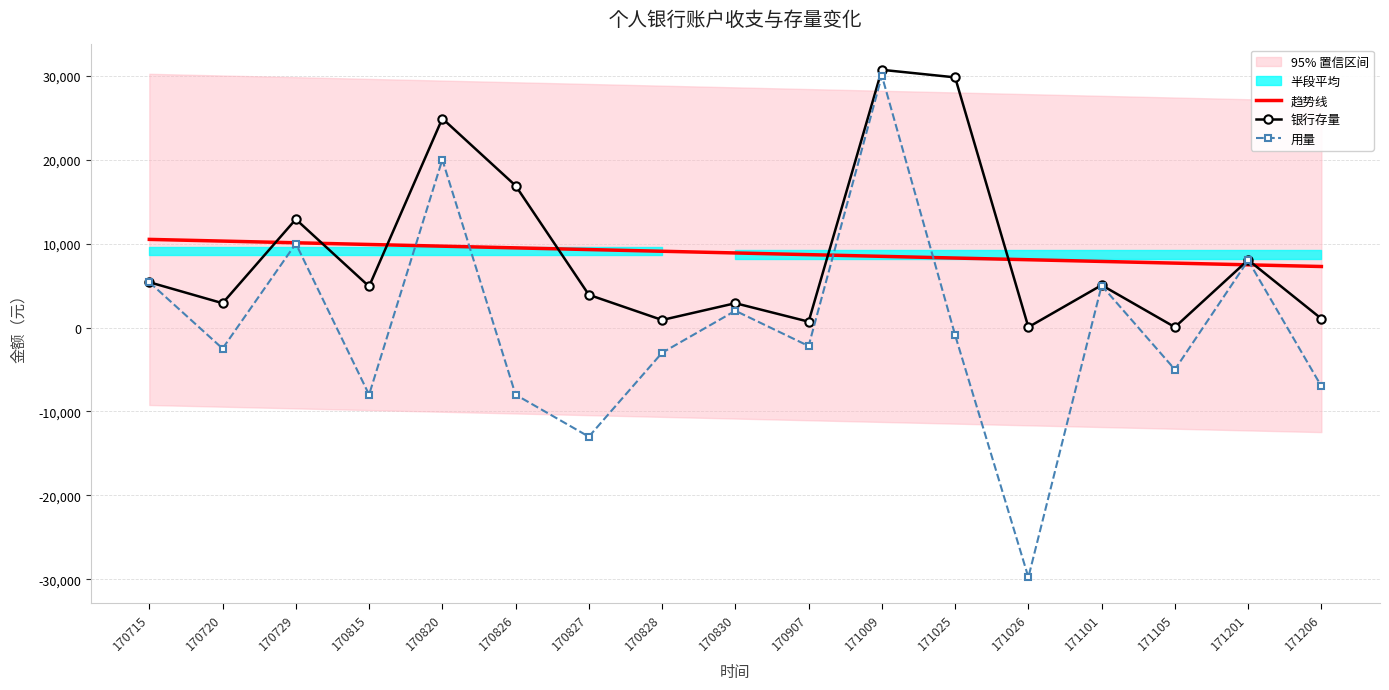

True or false: 趋势线 and 银行存量 cross at least once.

True